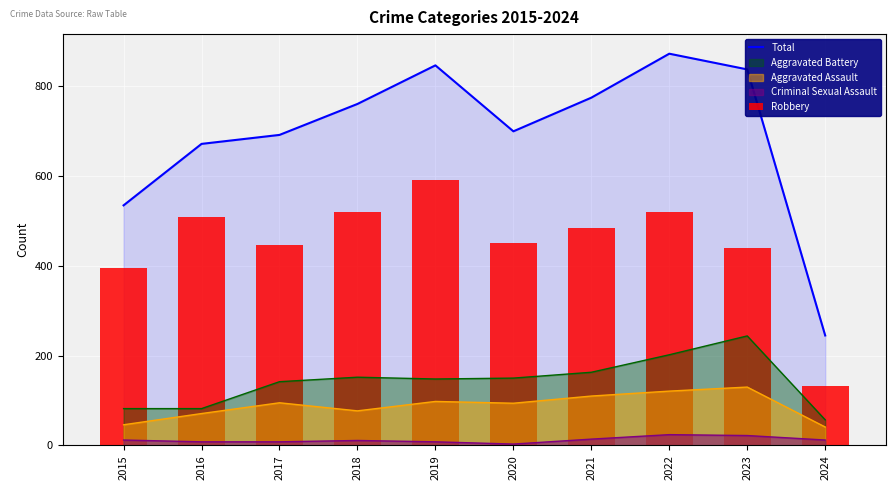

The Robbery series shows 101 at 2021. True or false?

False